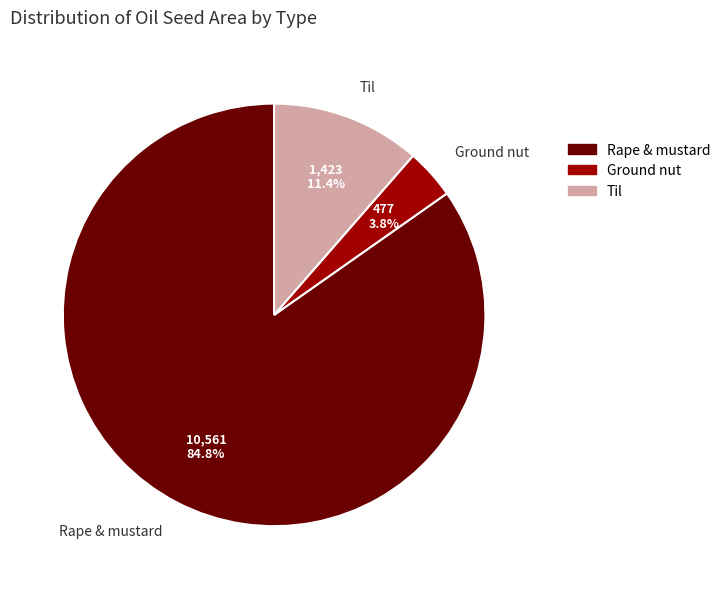

What is the ratio of the value at Til to the value at Rape & mustard?

0.1